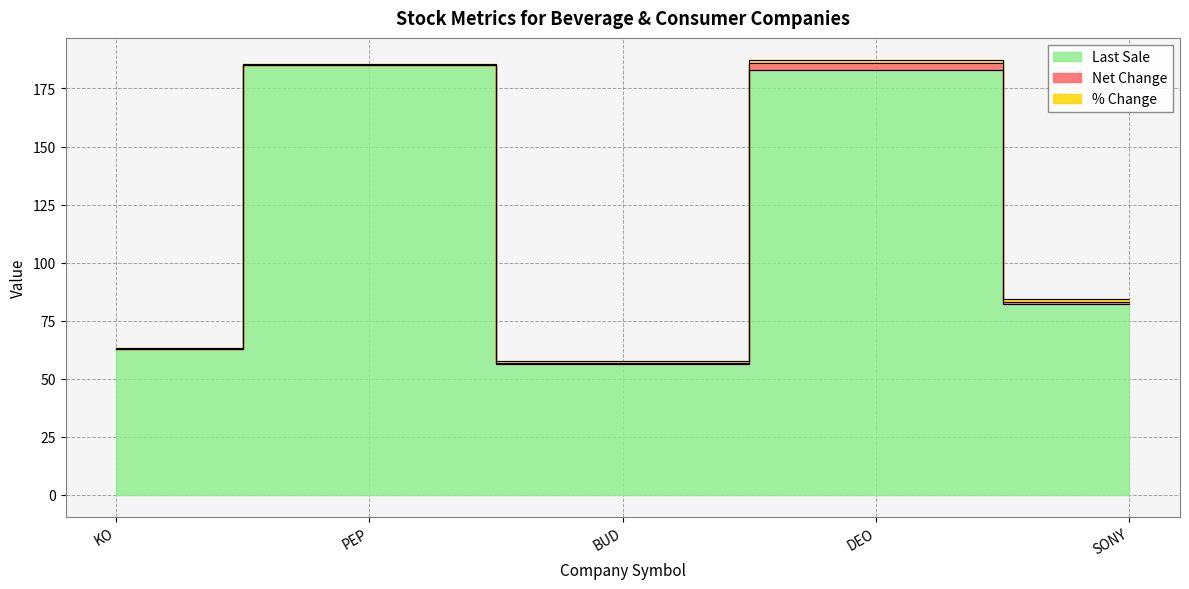

The value of Net Change at BUD is 0.8. True or false?

False